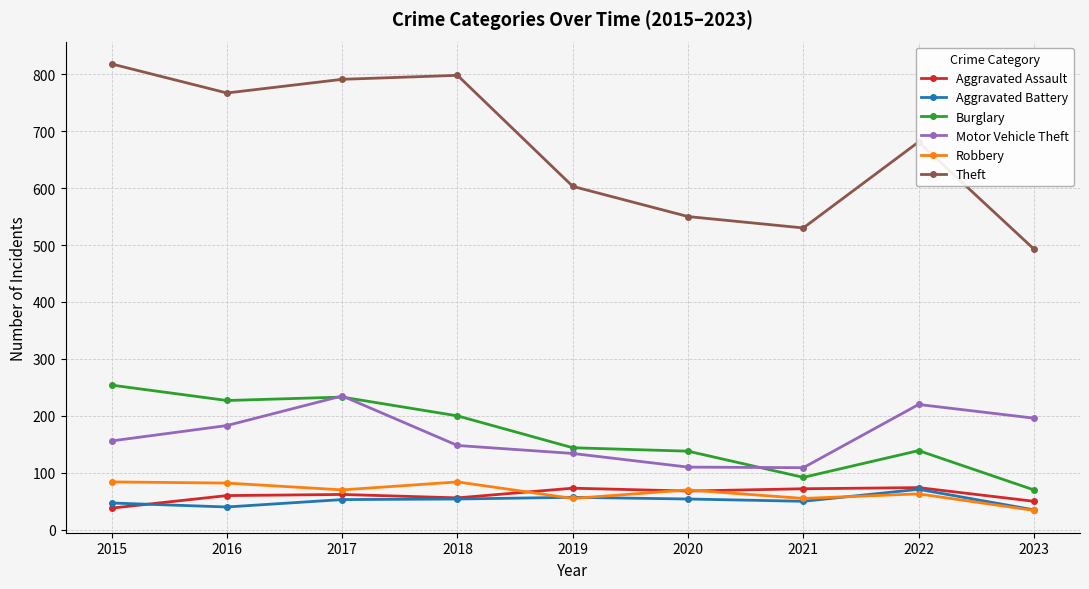

How many lines are shown in the chart?

6